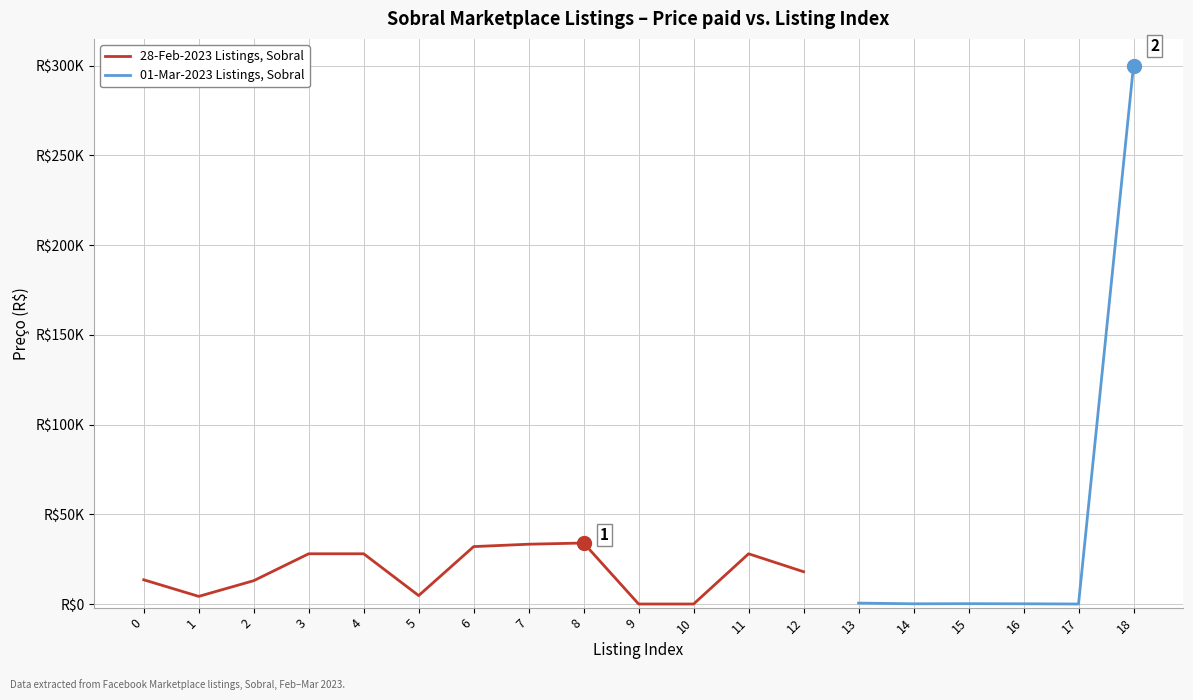

Between 13 and 16, which is larger?

13